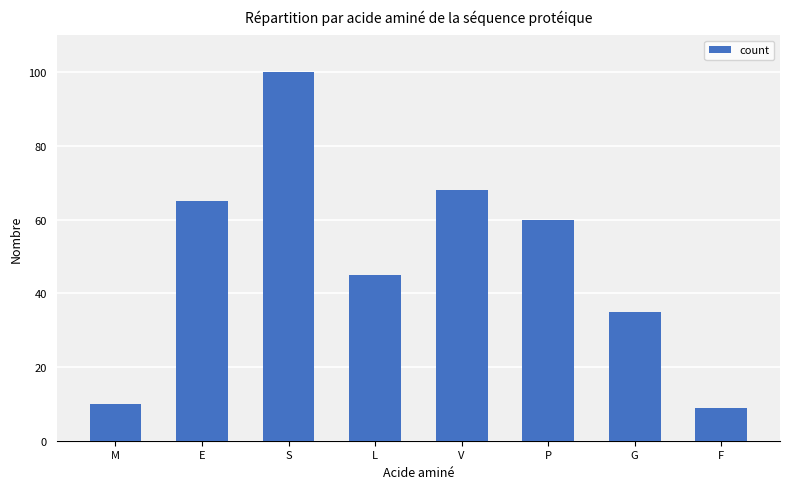

What is the value of the 6th bar from the left?

60